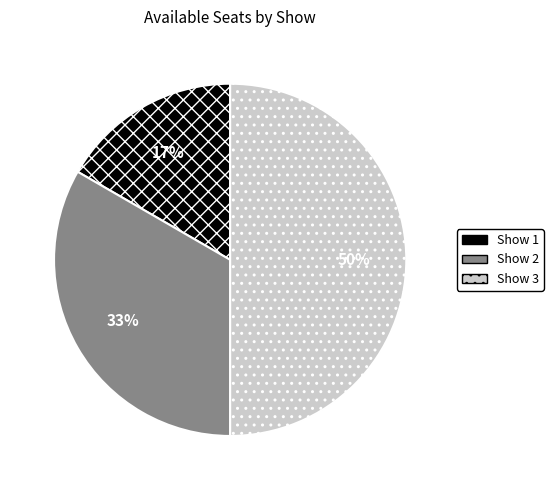

True or false: Show 3 accounts for 50% of the total.

True